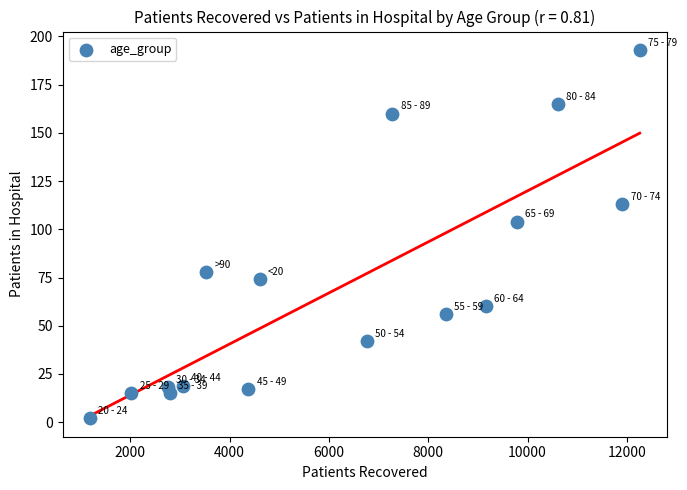

What is the range of X values (max minus min)?

11066